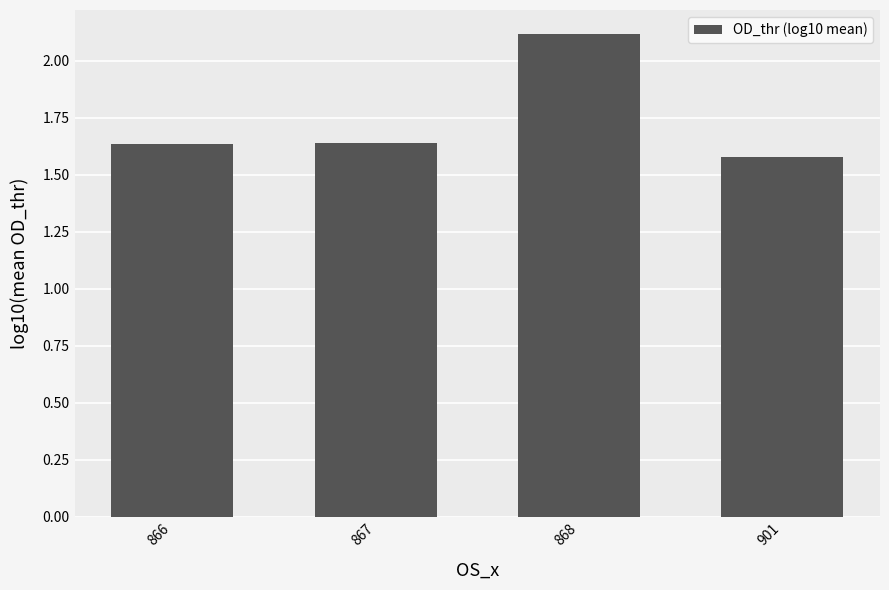

The value at 868 is 1.1. True or false?

False